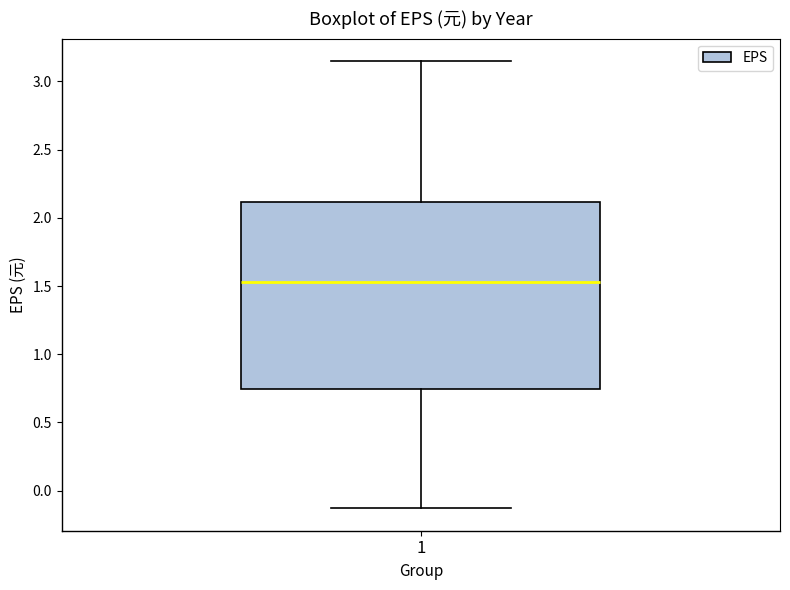

Where is the upper edge of the box at x = 1 on the y-axis? The values are not printed on the chart, so give them approximately, as read against the axis.

2.10